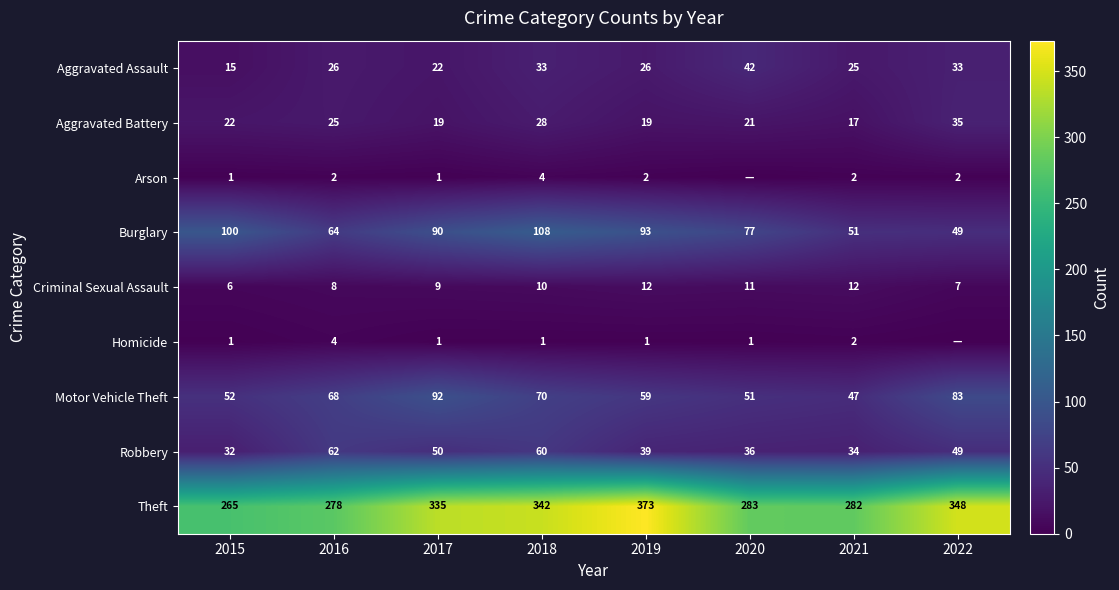

Between 2015 and 2021, which series saw the biggest shift?

Burglary